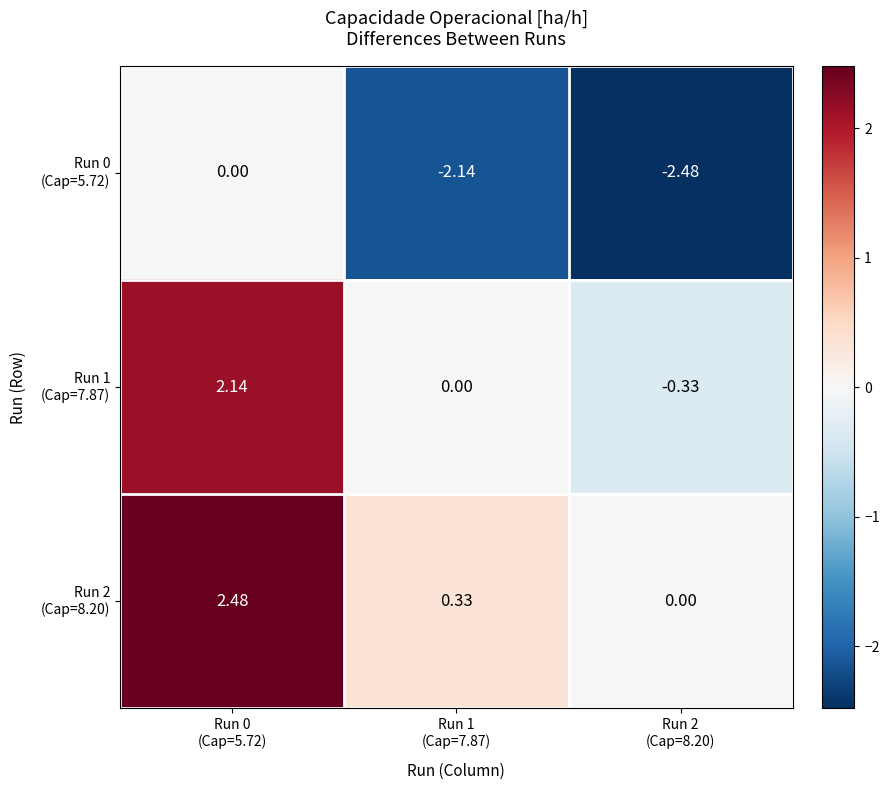

Count the number of categories in the chart.

3